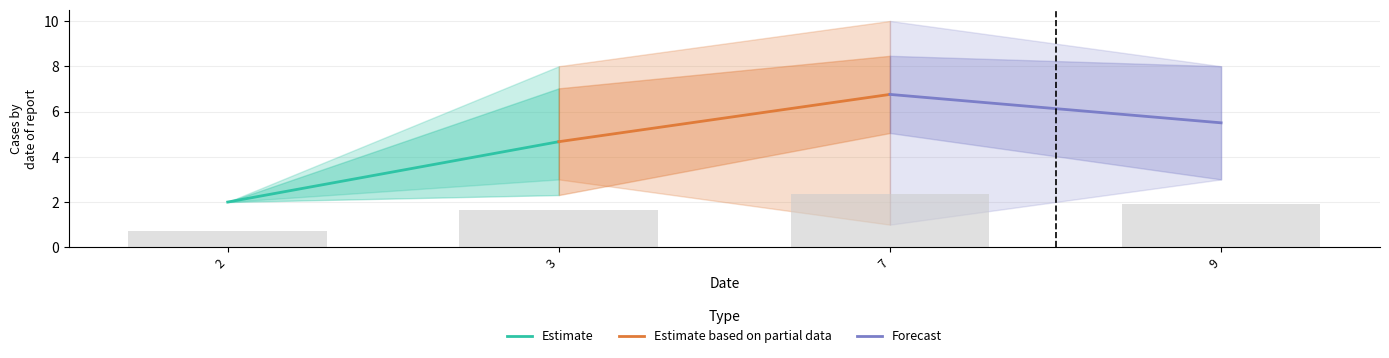

What is the maximum value shown in the chart?

2.4